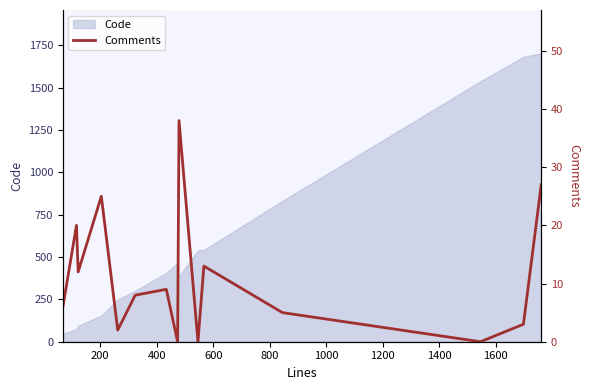

What is the value of the 1st point from the left?

6